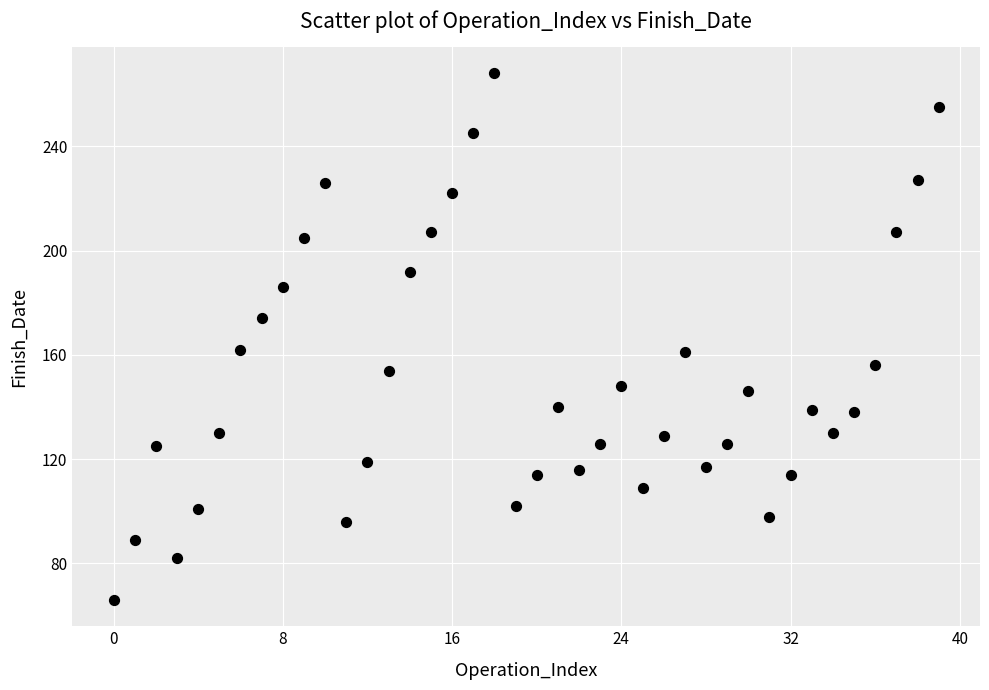

What is the range of Y values (max minus min)?

202